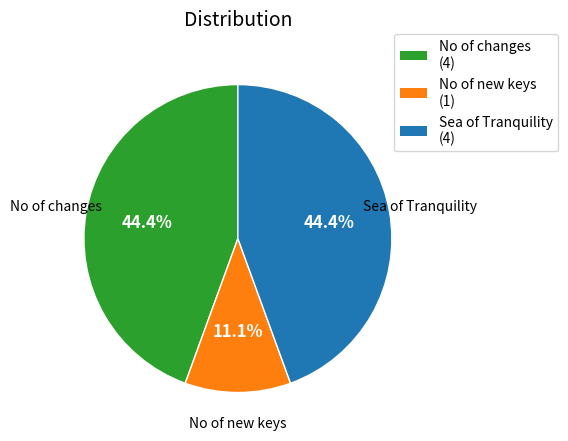

What portion of the pie excludes Sea of Tranquility?

55.6%